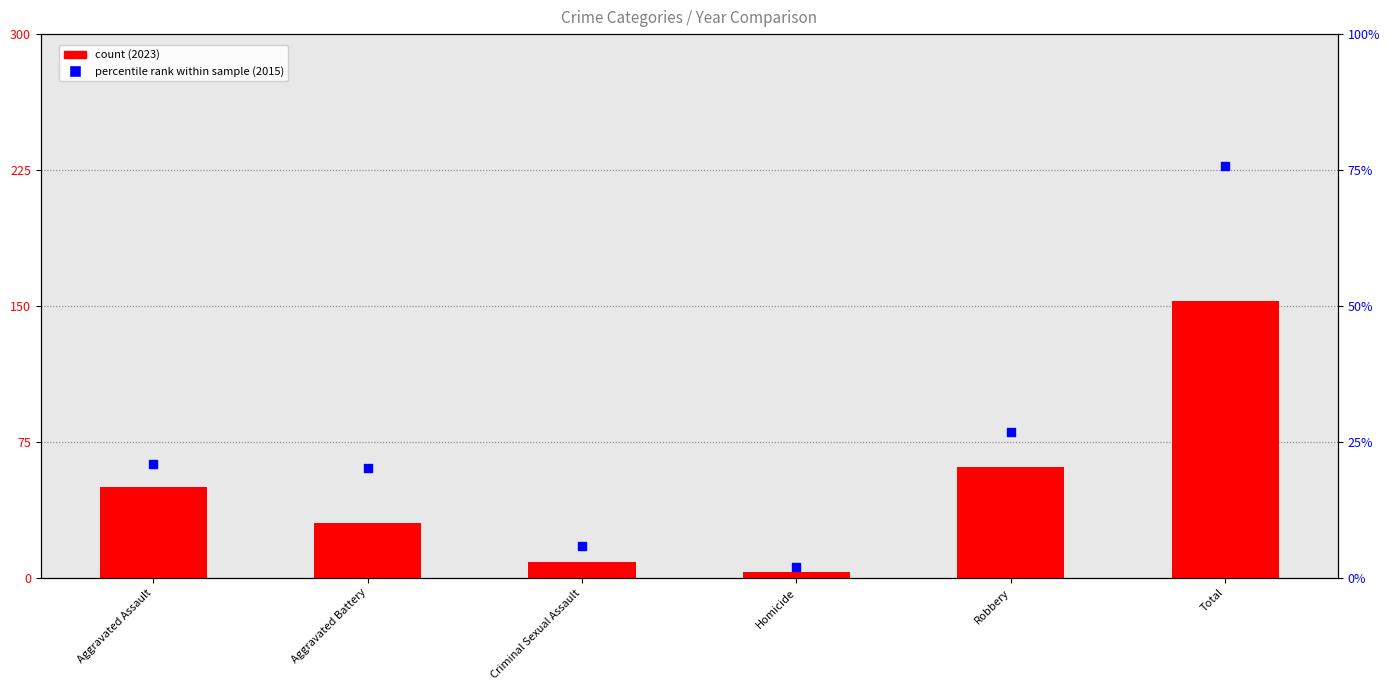

Approximately how many times larger is the value at Aggravated Battery compared to Total?

0.3